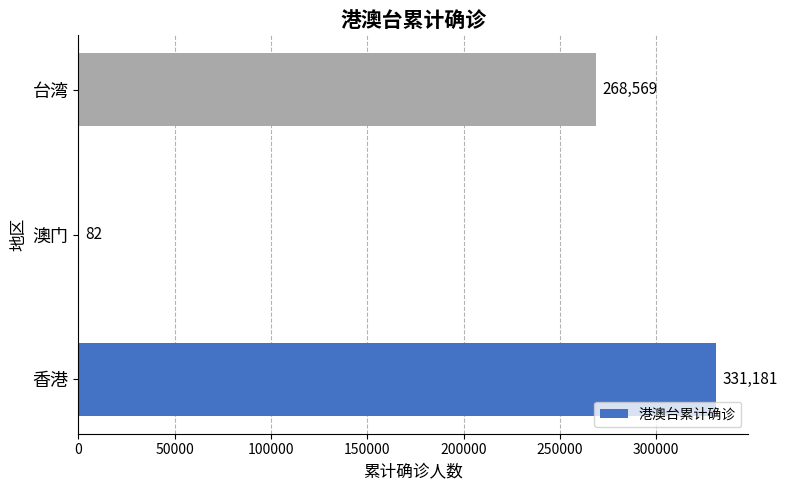

The value at 台湾 is 268569. True or false?

True